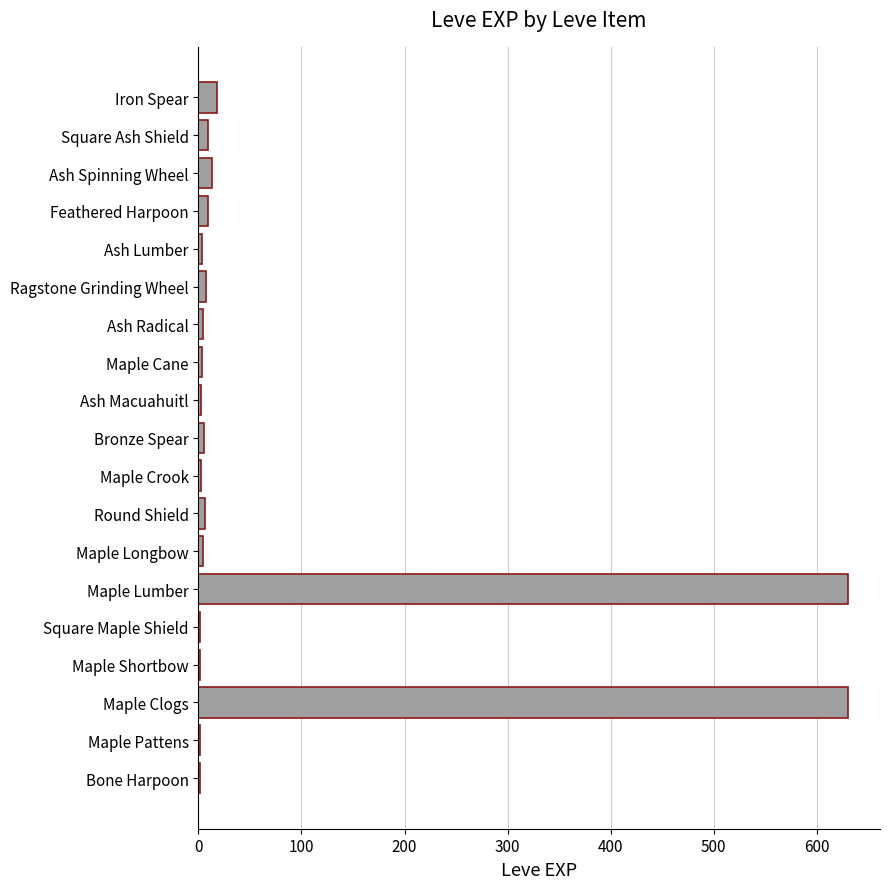

What is the sum of all values?

1349